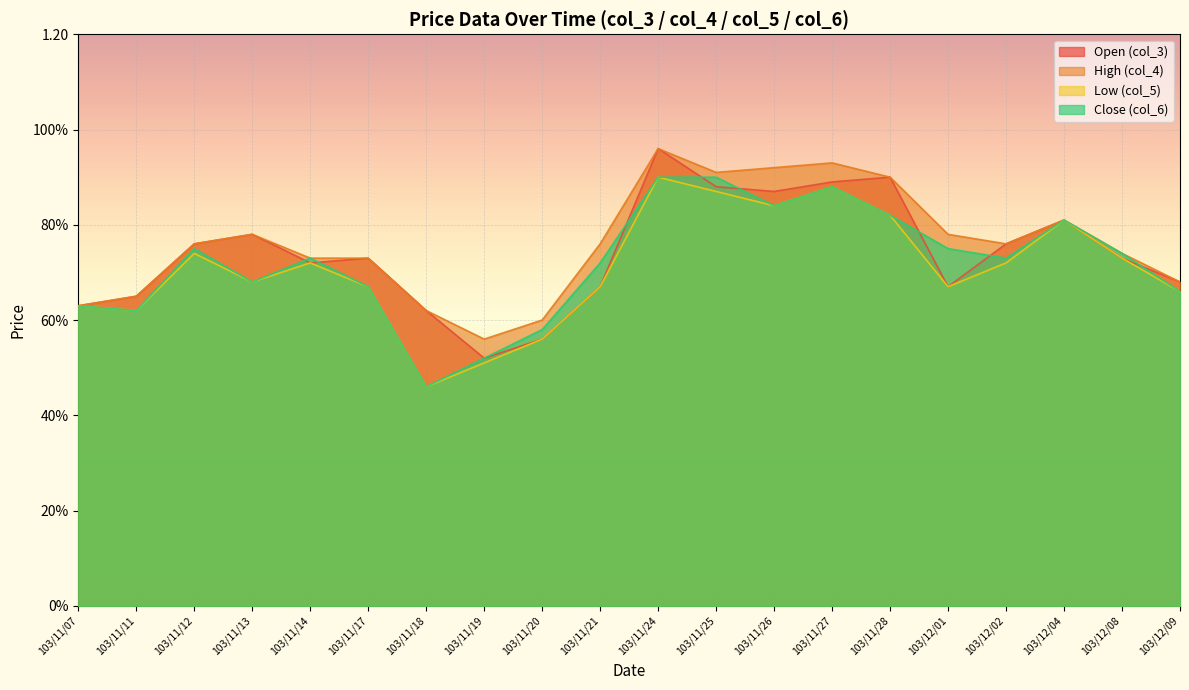

Between 103/11/20 and 103/12/04, which is larger?

103/12/04